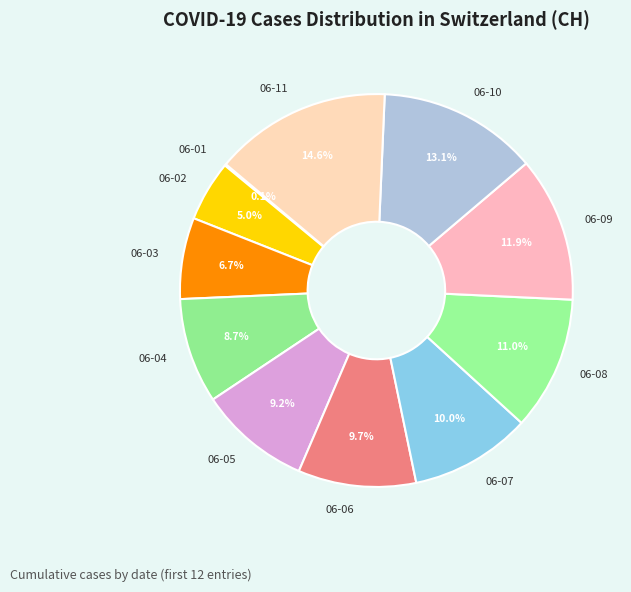

Between 06-10 and 06-06, which is larger?

06-10